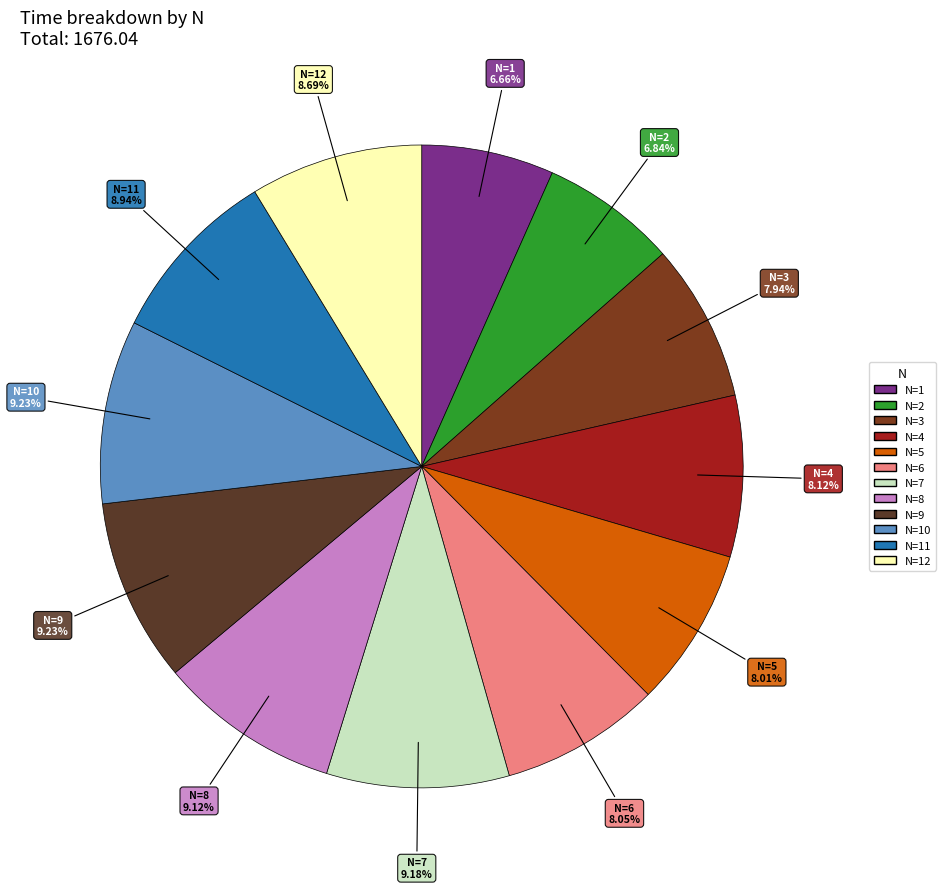

Between N=5 and N=2, which is larger?

N=5